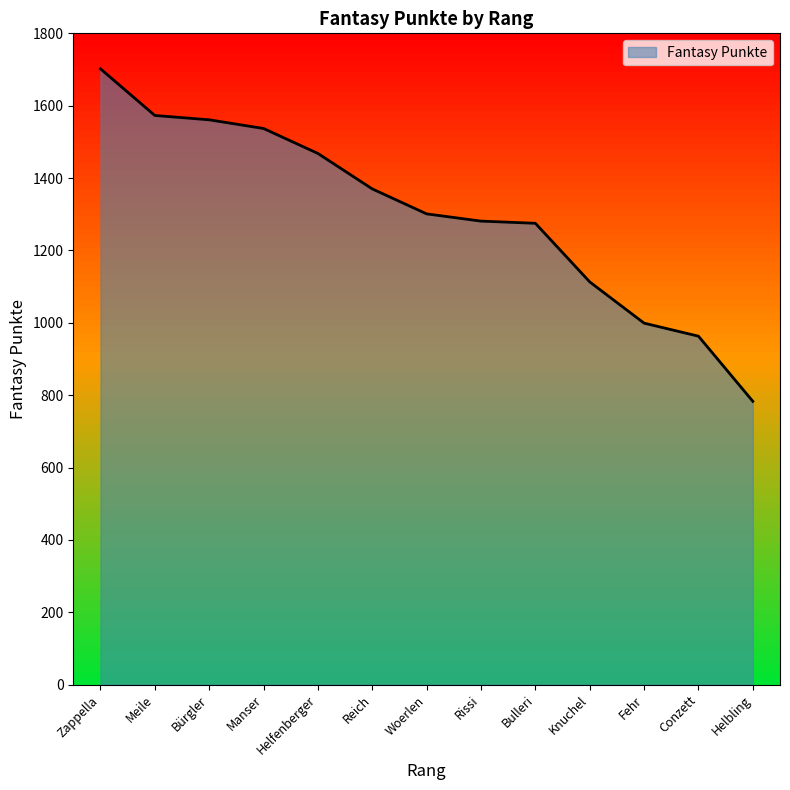

What position from the left is Conzett?

12